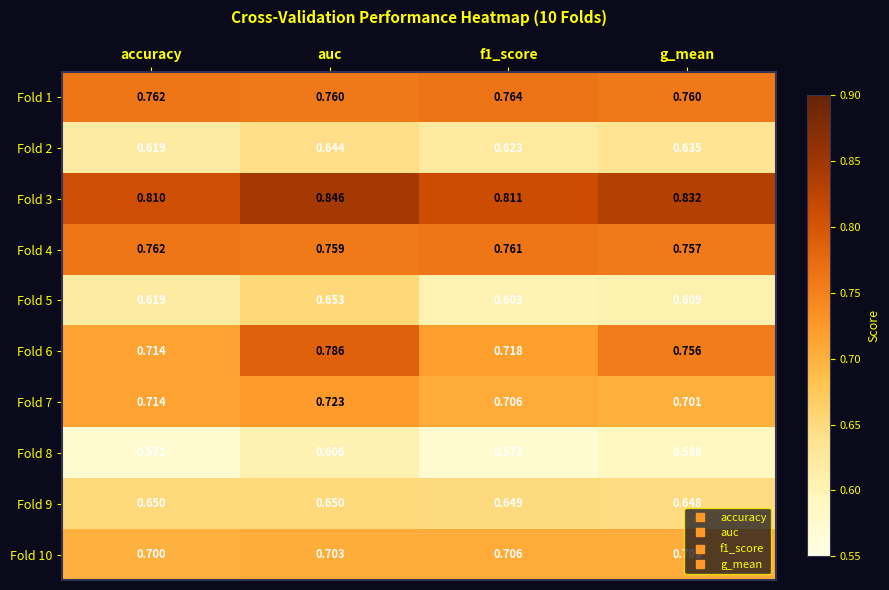

Is the value of Fold 5 at accuracy greater than the value of Fold 9 at f1_score?

No